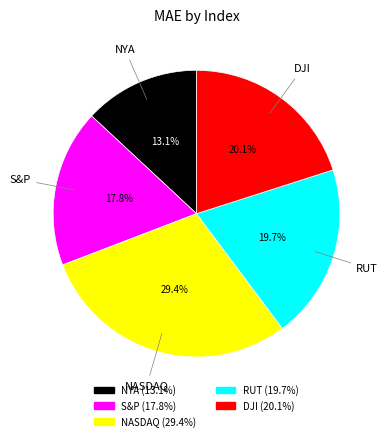

Combined, what portion of the pie is RUT and DJI?

39.8%